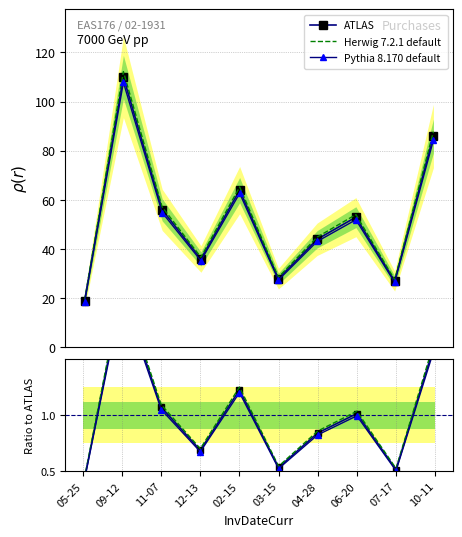

Is it true that Herwig 7.2.1 default equals 1.9 at 11-07?

False